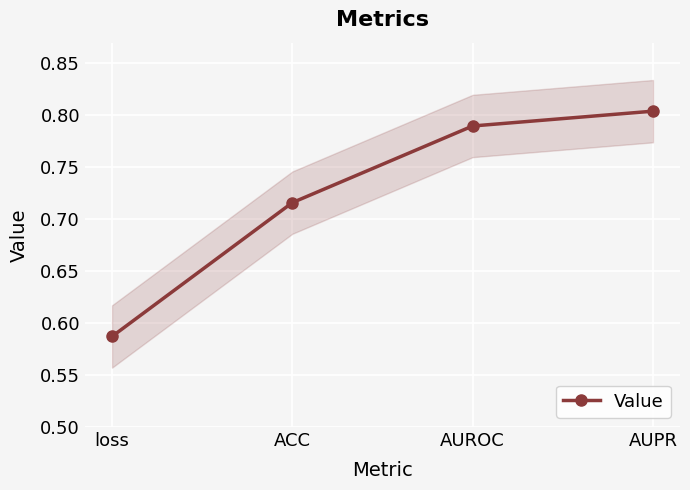

At which category does the chart reach its peak across all series?

AUPR